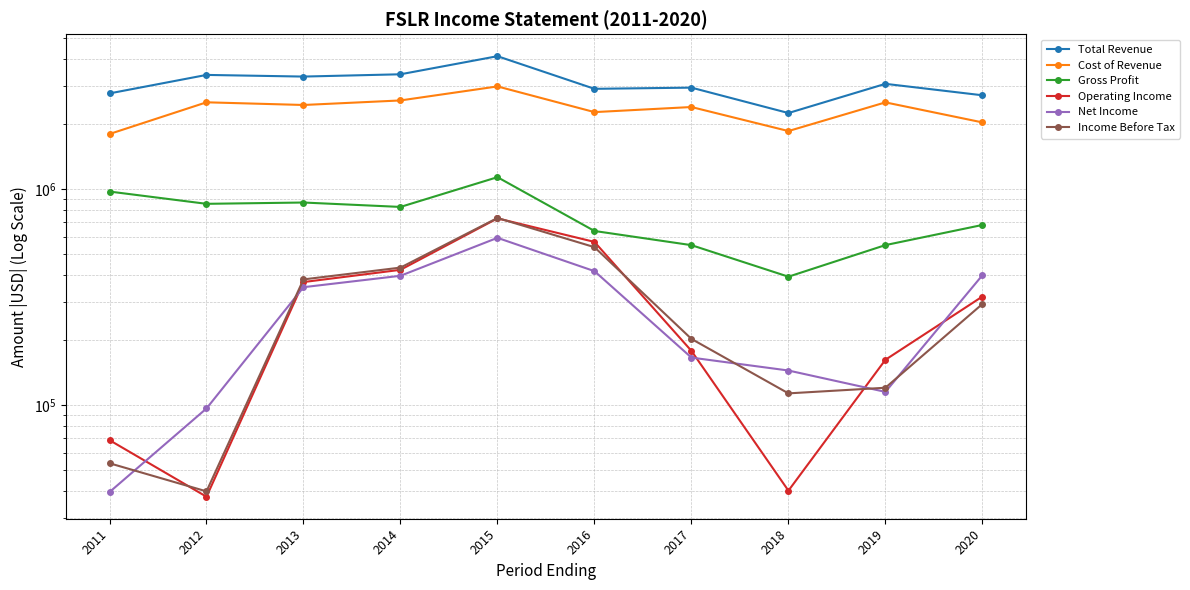

Between 2013 and 2019, which series saw the biggest shift?

Gross Profit